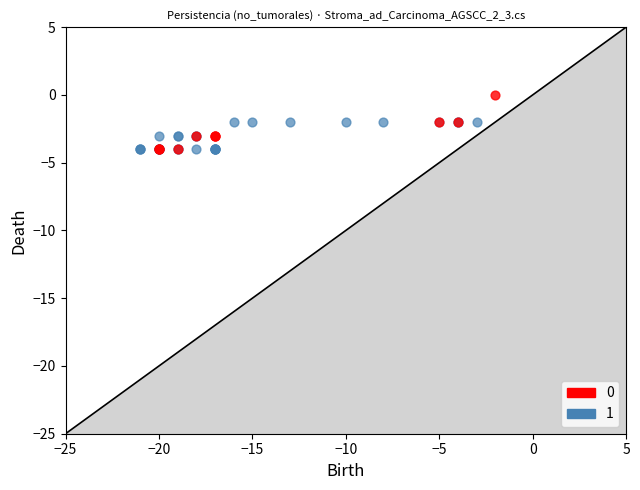

What are all the series names shown in the legend?

0, 1